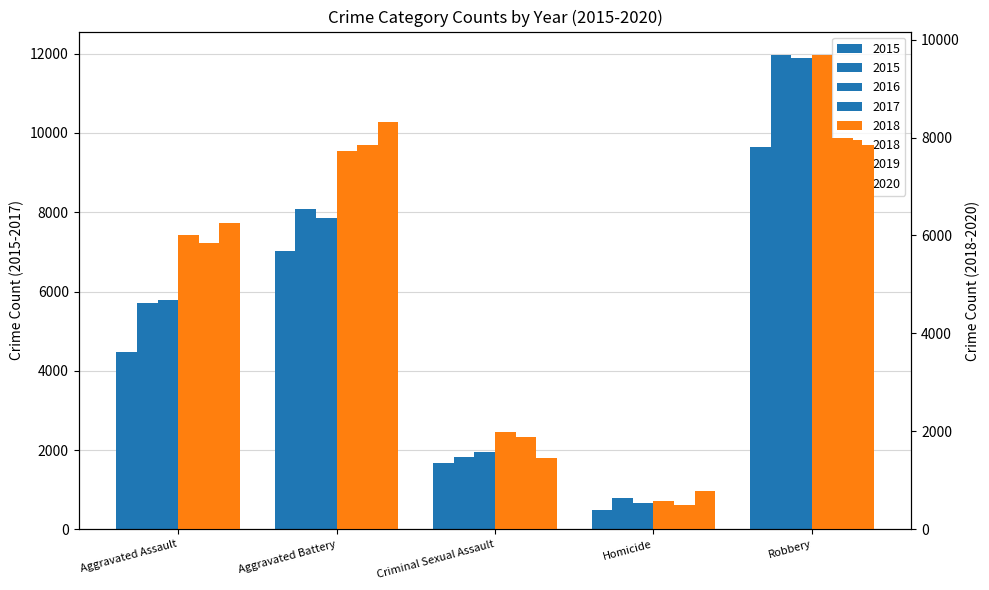

Where is 2018 nearest to the value 5134?

Aggravated Assault